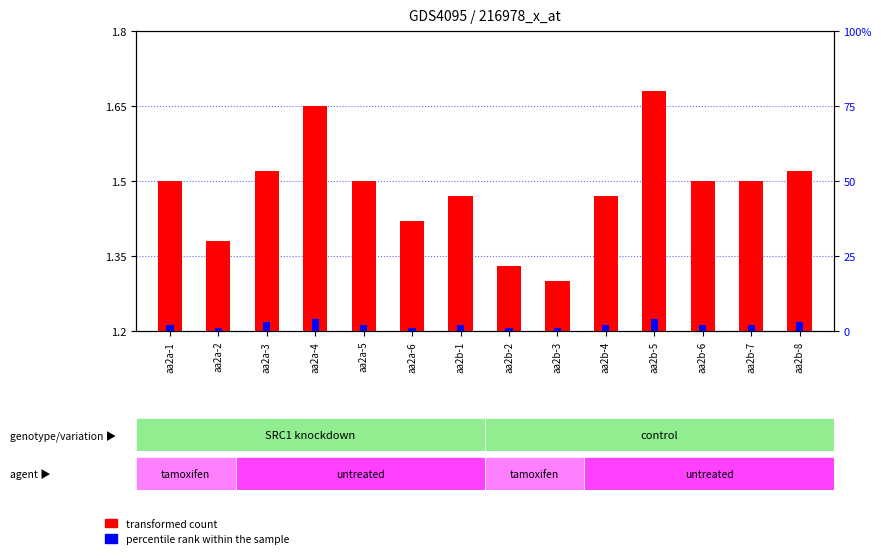

How many bars are there in total?

28